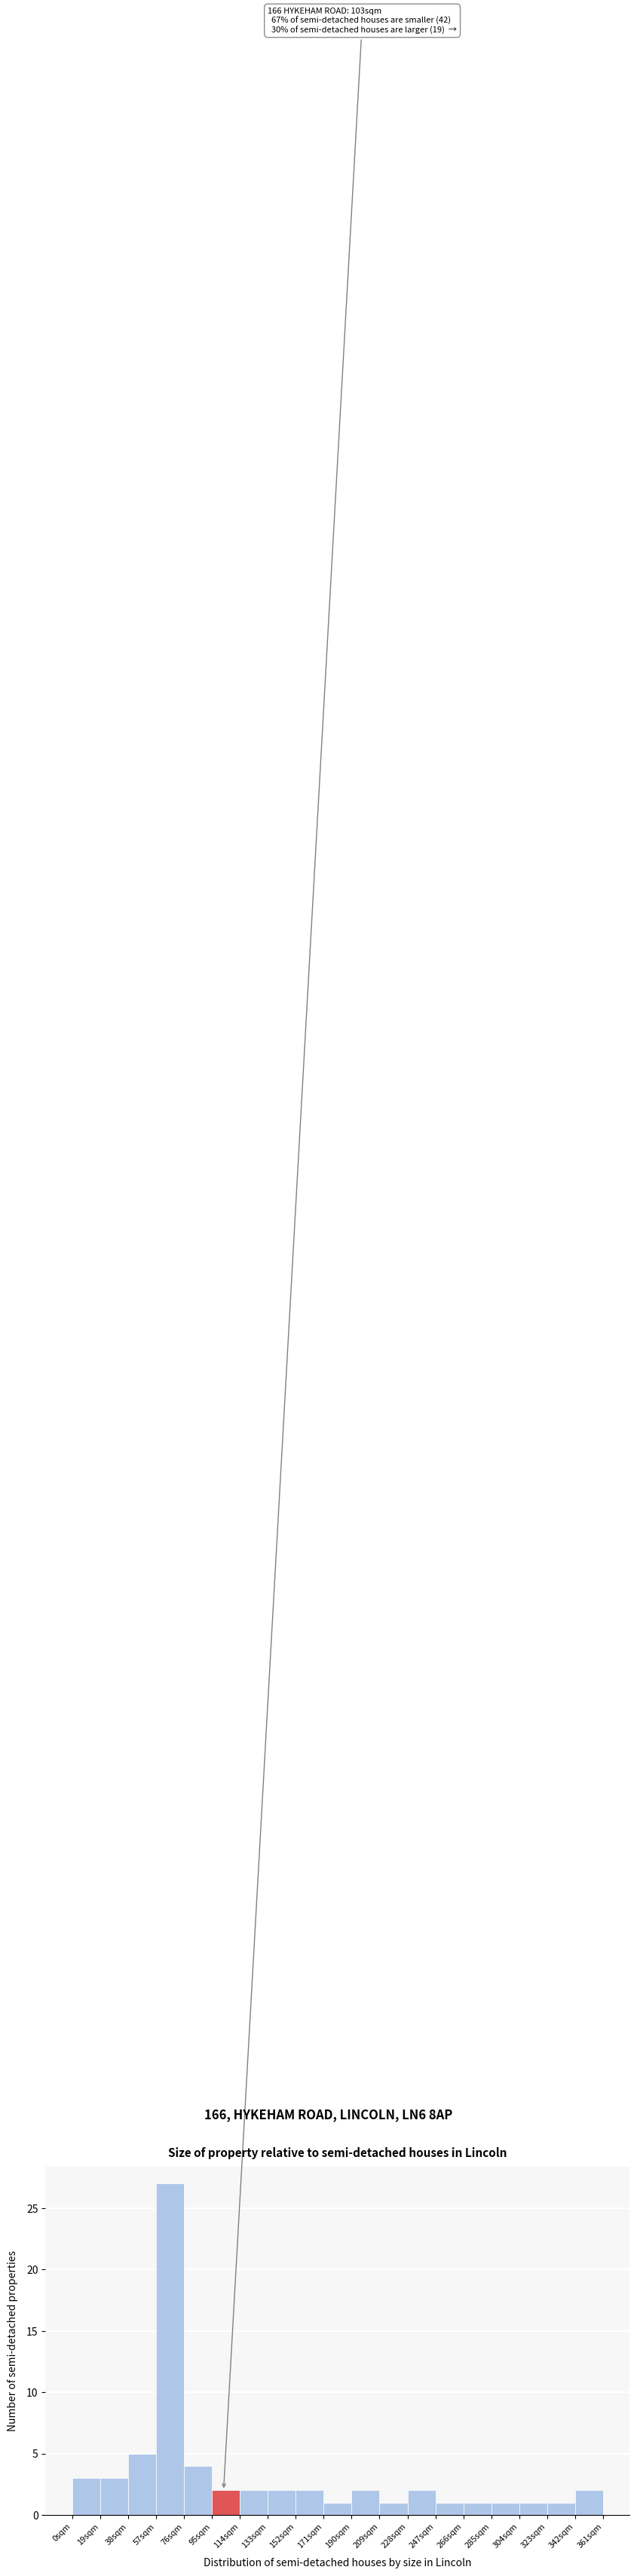

Over which range of the x-axis is the bar tallest?

57 to 76